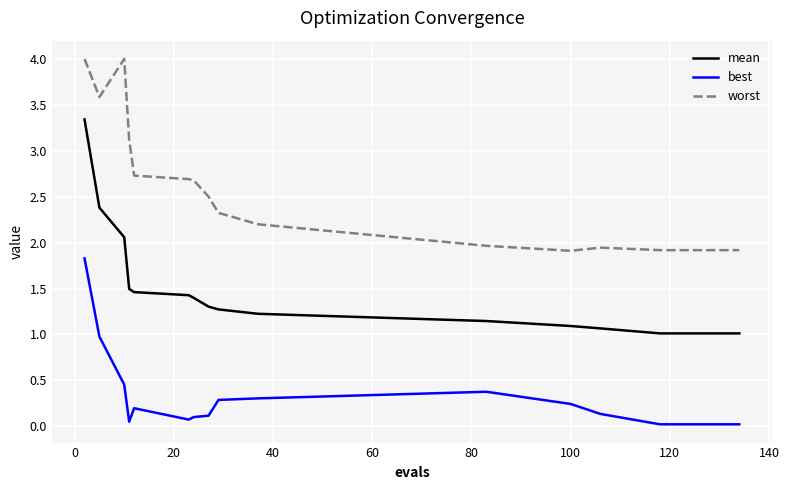

What is the maximum value for best?

1.8